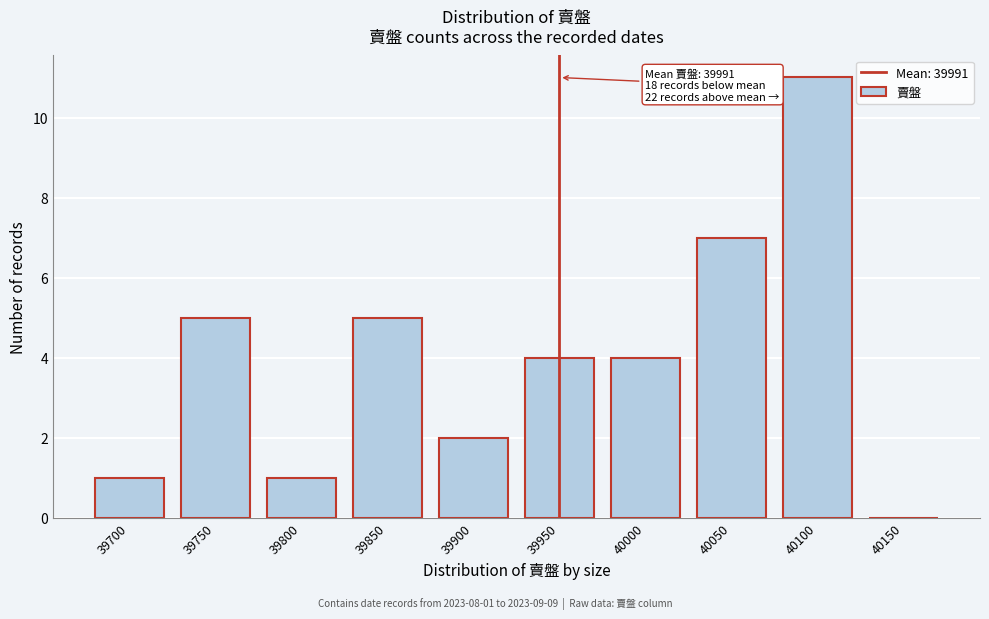

Reading left to right, extract all data points from this chart.

39700=1	39750=5	39800=1	39850=5	39900=2	39950=4	40000=4	40050=7	40100=11	40150=0